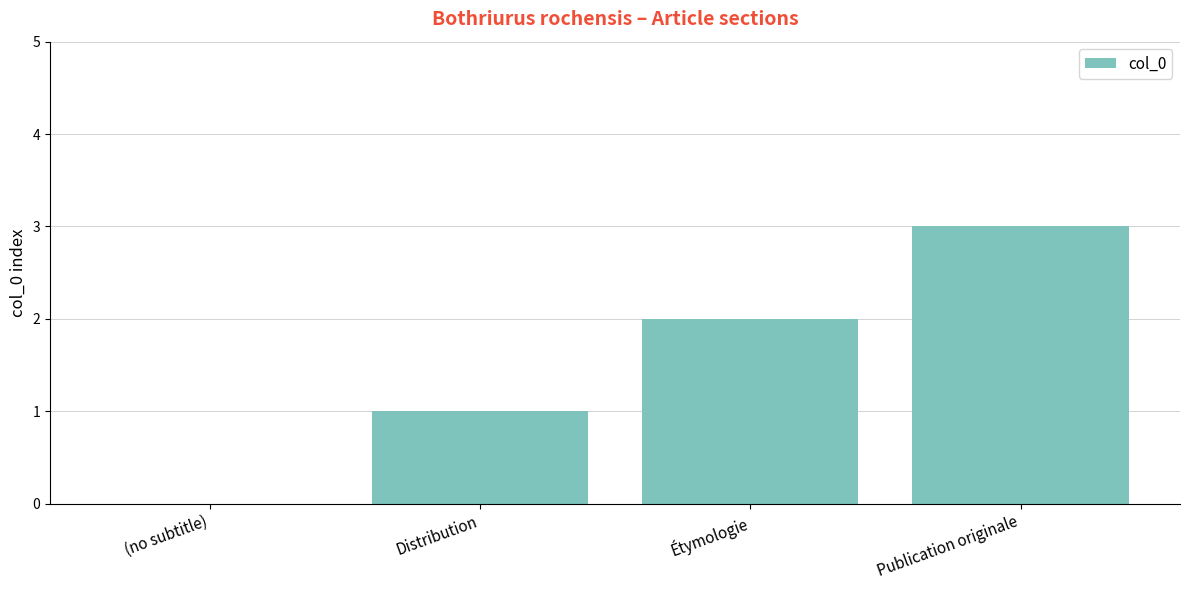

What is the ratio of the value at Distribution to the value at Étymologie?

0.5